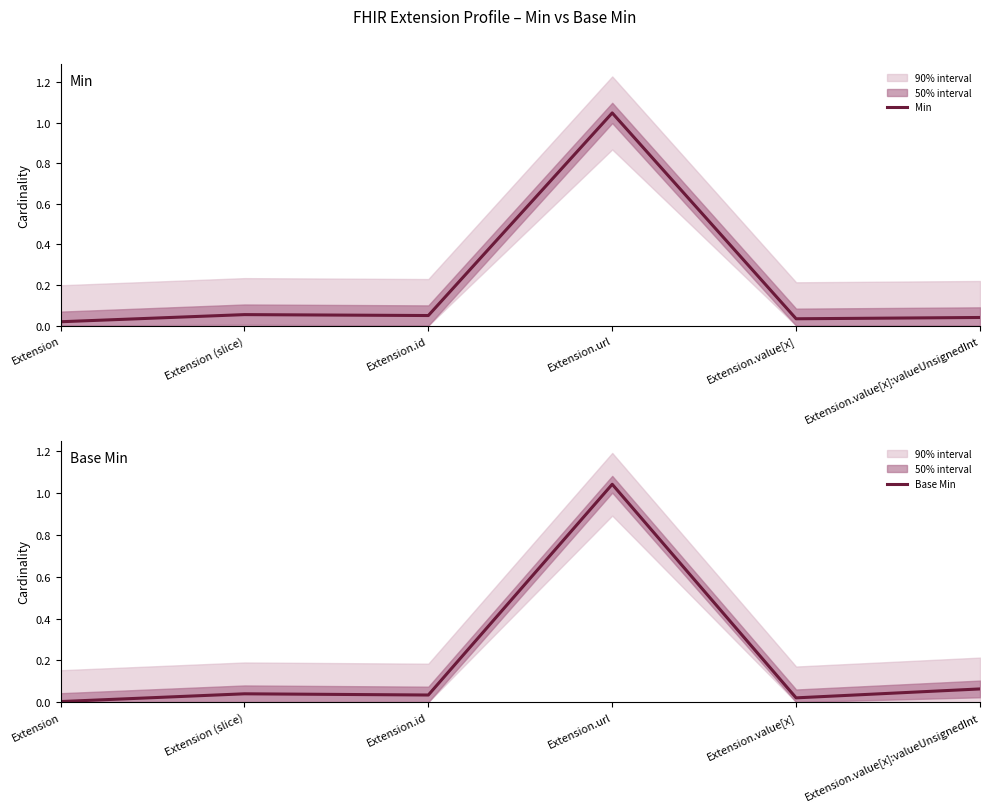

The Min series shows 0.0 at Extension.id. True or false?

True